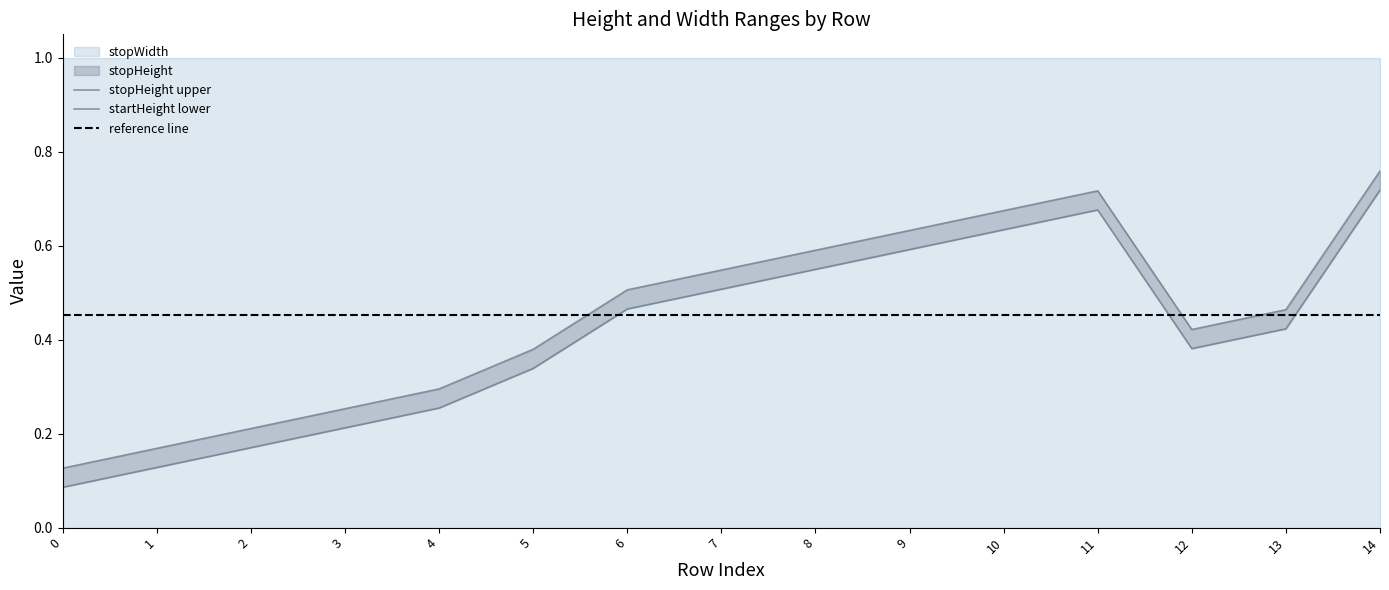

Which category has the highest value in the startHeight series?

14